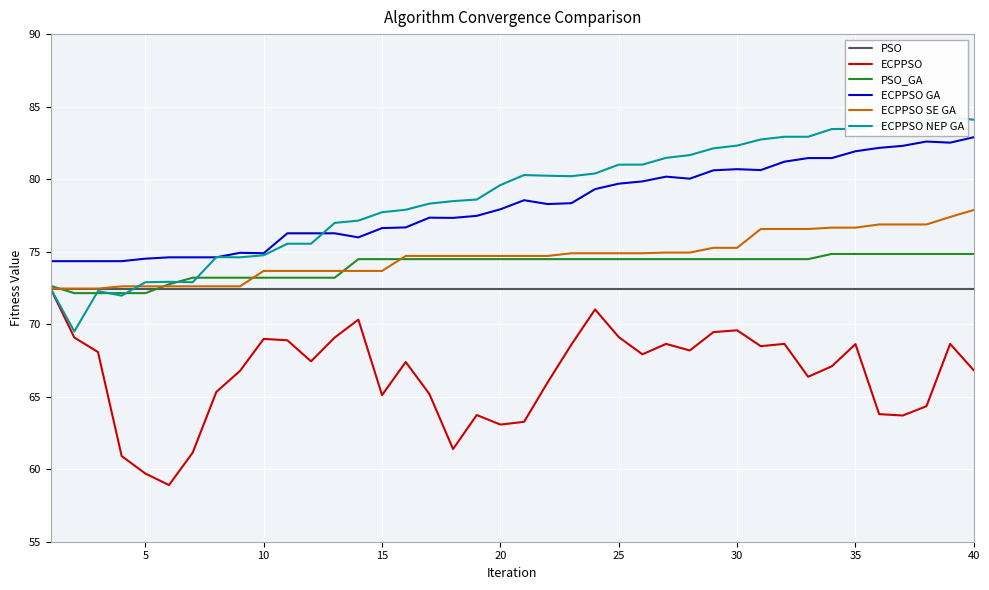

How many series are shown in this chart?

6